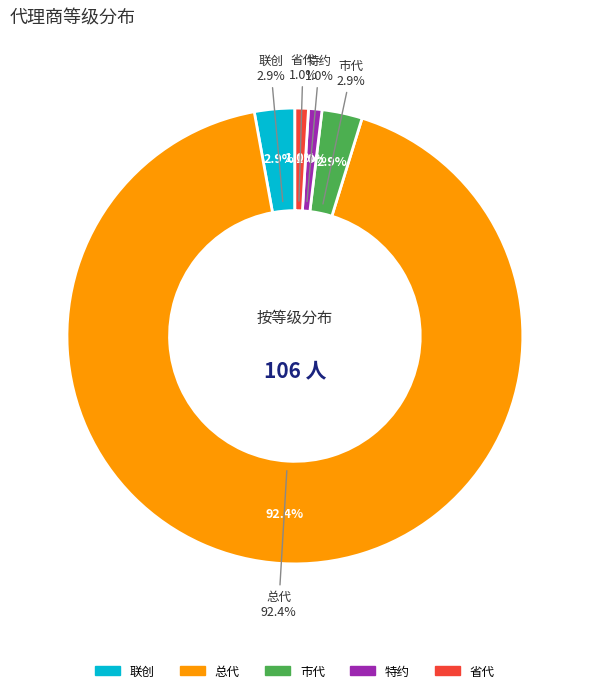

What is the change in value from 市代 to 省代?

-2